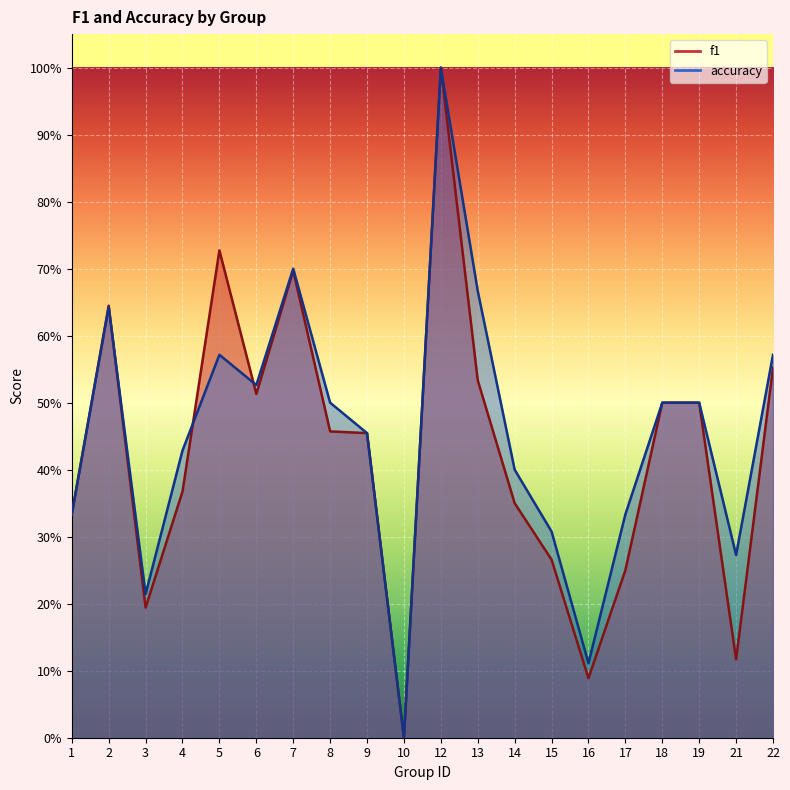

True or false: f1 has more than 1 points higher than both neighbors.

True